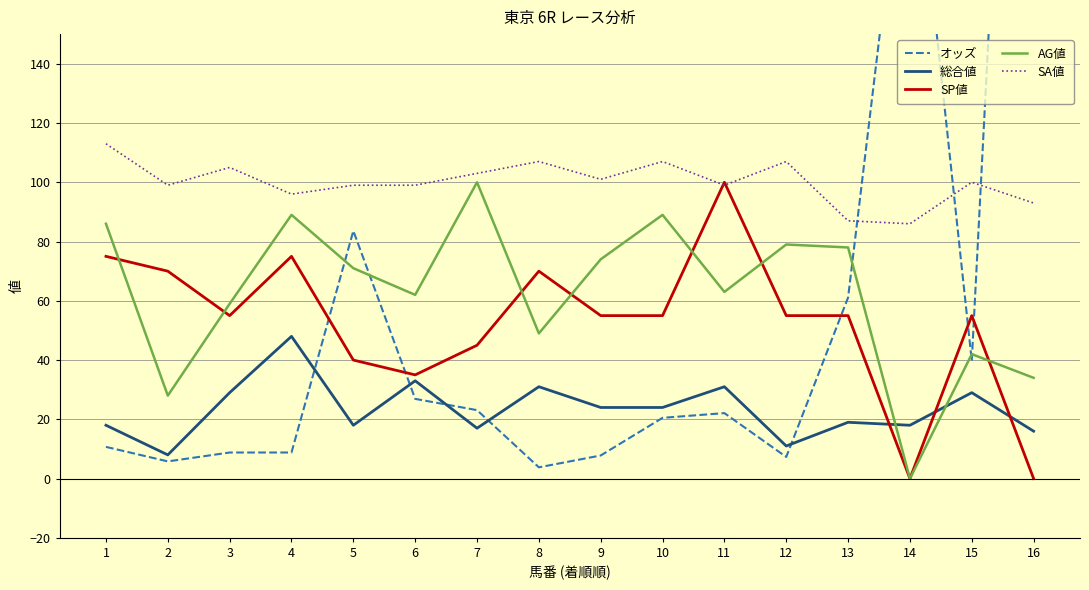

What is the average value of the オッズ series?

63.1